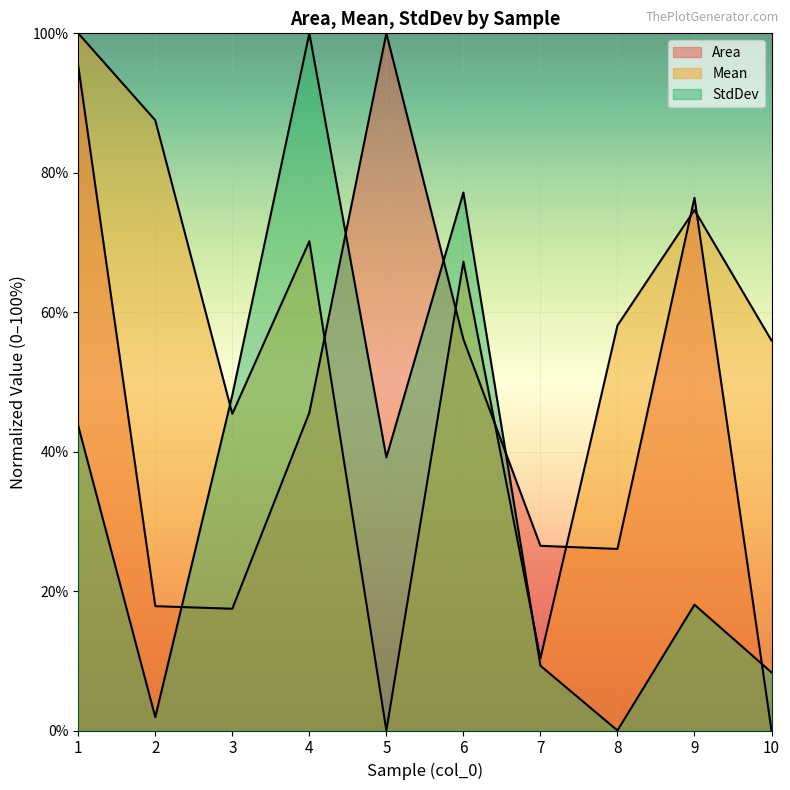

Between 7 and 10, which is larger?

7